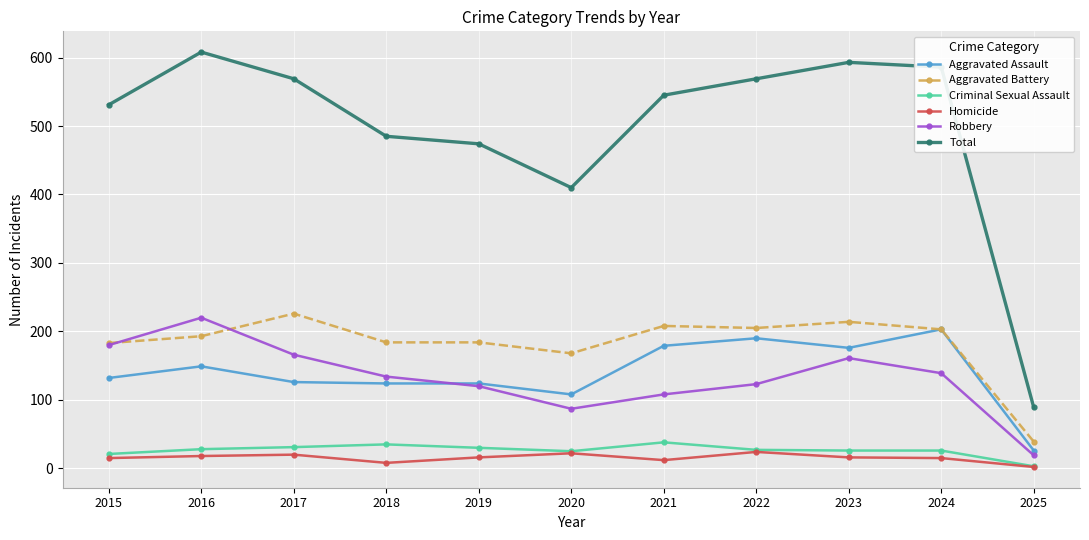

At which label does Aggravated Battery reach its peak?

2017